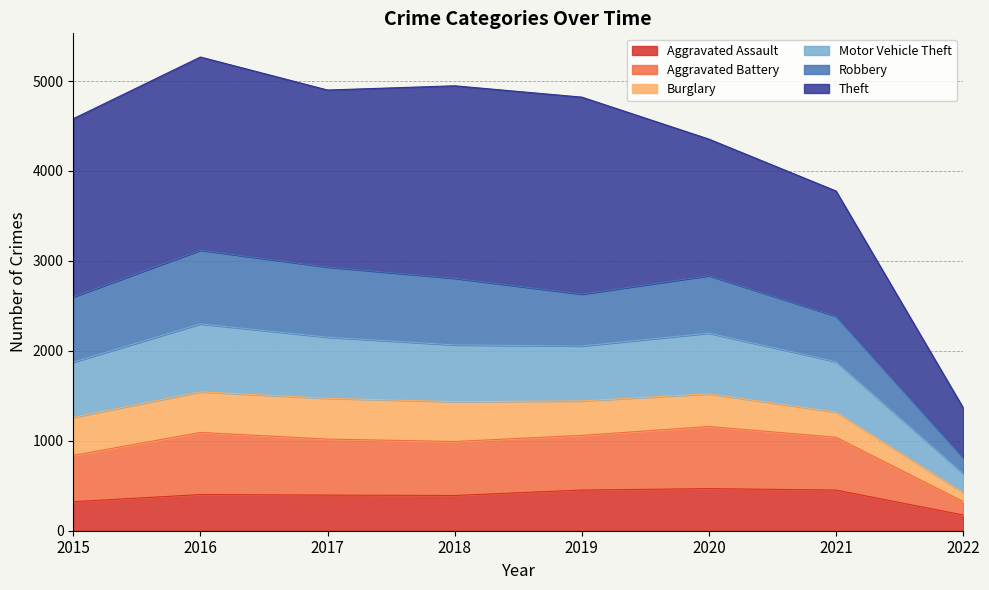

True or false: Aggravated Assault and Aggravated Battery cross at least once.

False